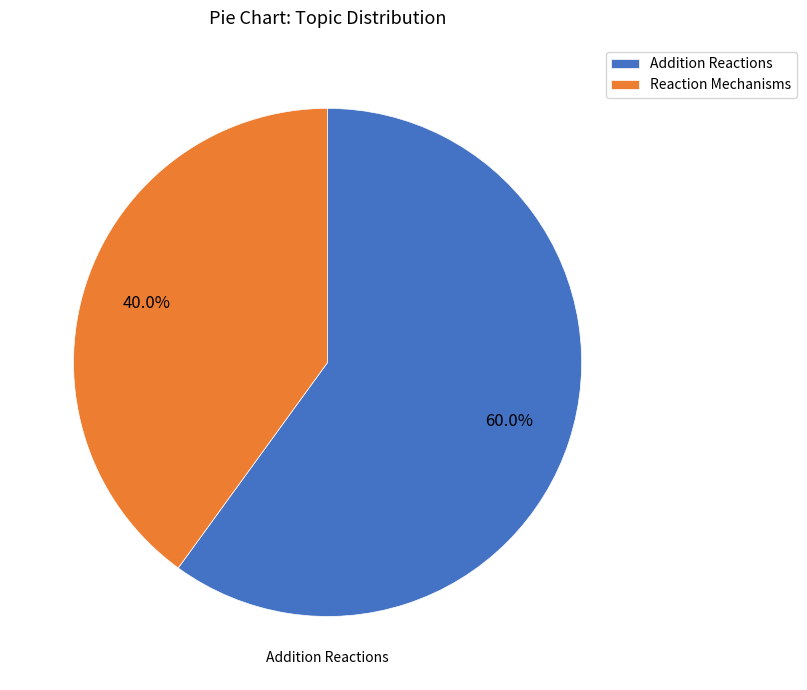

To the nearest percent, what portion does Addition Reactions represent?

60%